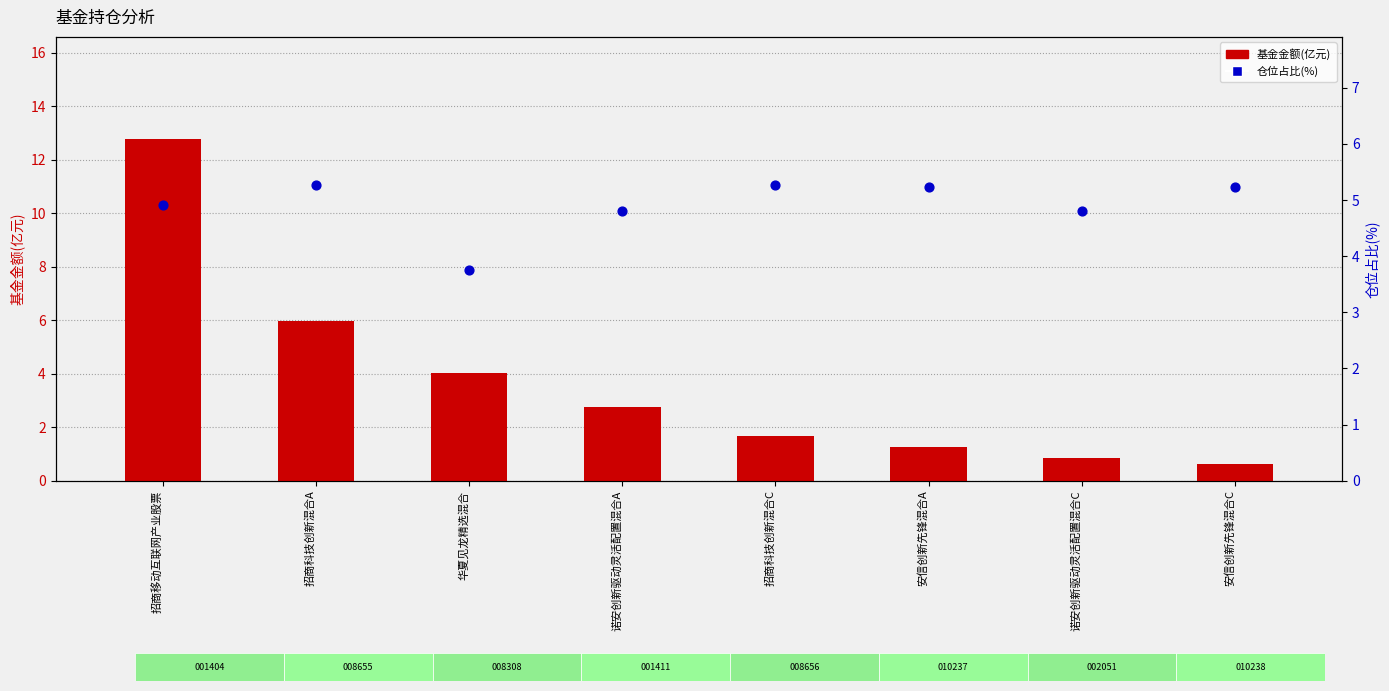

Is the value of 基金金额(亿元) at 诺安创新驱动灵活配置混合A greater than the value of 仓位占比(%) at 招商移动互联网产业股票?

No